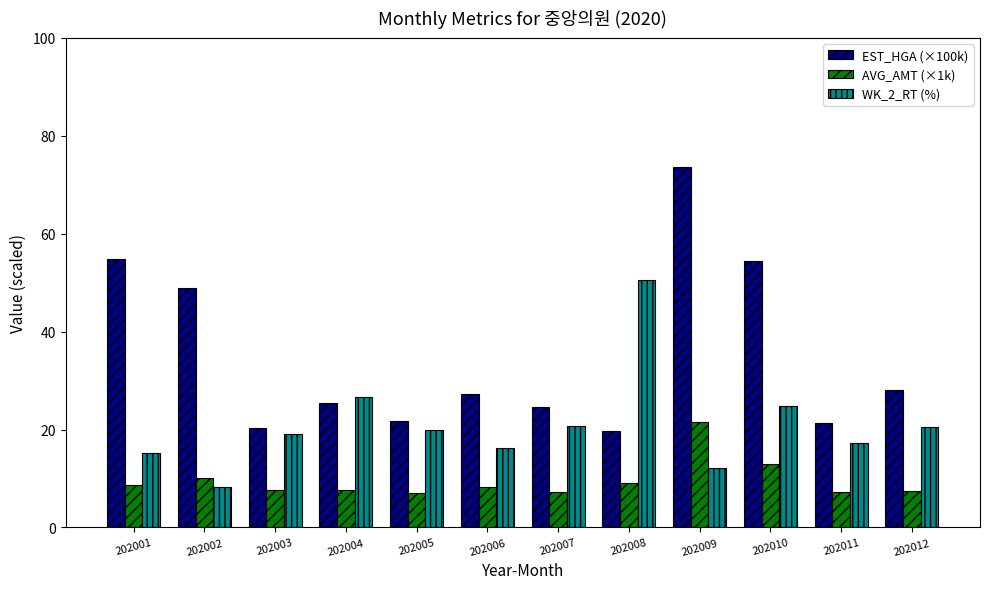

What is the lowest value of the AVG_AMT (×1k) series?

7.1